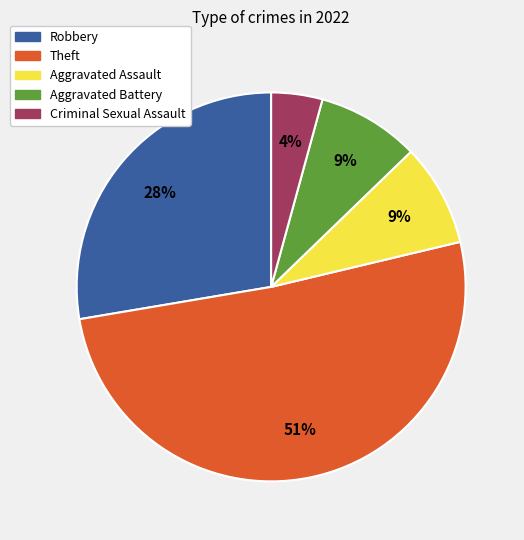

Which slice represents more than half of the pie?

Theft